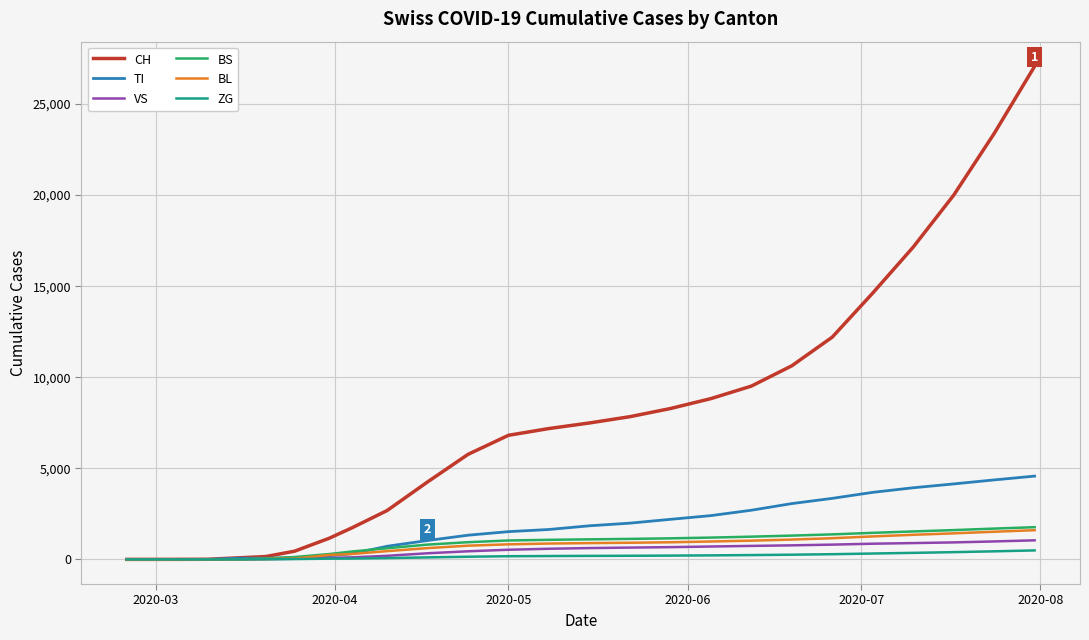

Does the chart display data point markers on the line(s)?

No